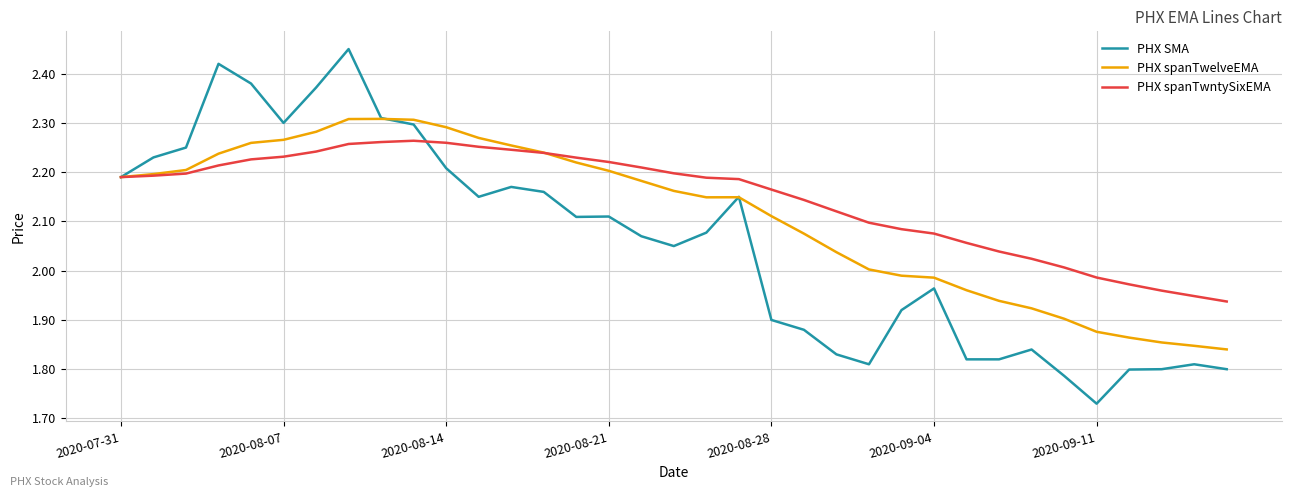

Which series has the widest spread of values?

PHX SMA